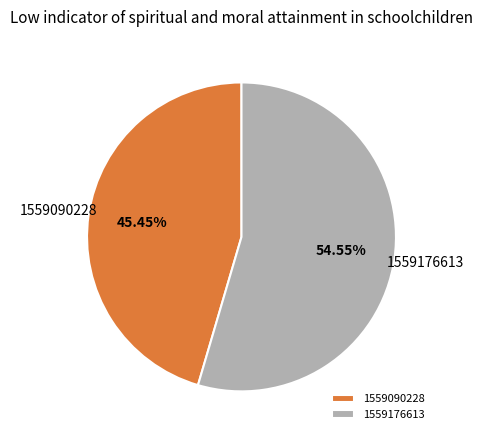

To the nearest percent, what is the average slice percentage?

50%